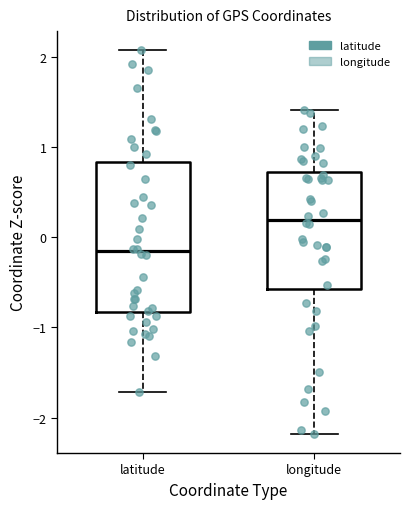

Reading left to right, read every box against the y-axis: the position of its median line, the range the box covers, and the ends of its whiskers. The values are not printed on the chart, so give them approximately, as read against the axis.

latitude: median -0.2, box -0.8 to 0.8, whiskers -1.7 to 2.1
longitude: median 0.2, box -0.6 to 0.7, whiskers -2.2 to 1.4